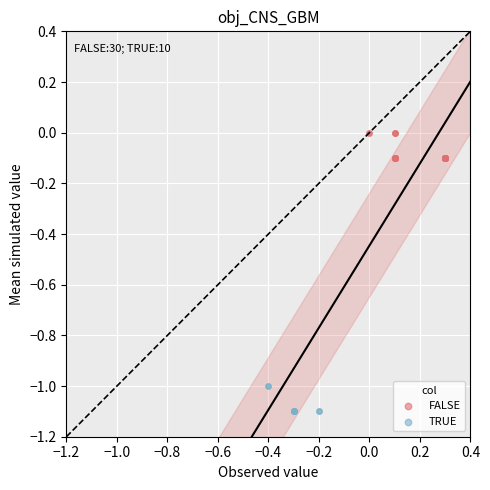

Which series reaches the minimum Y coordinate?

TRUE